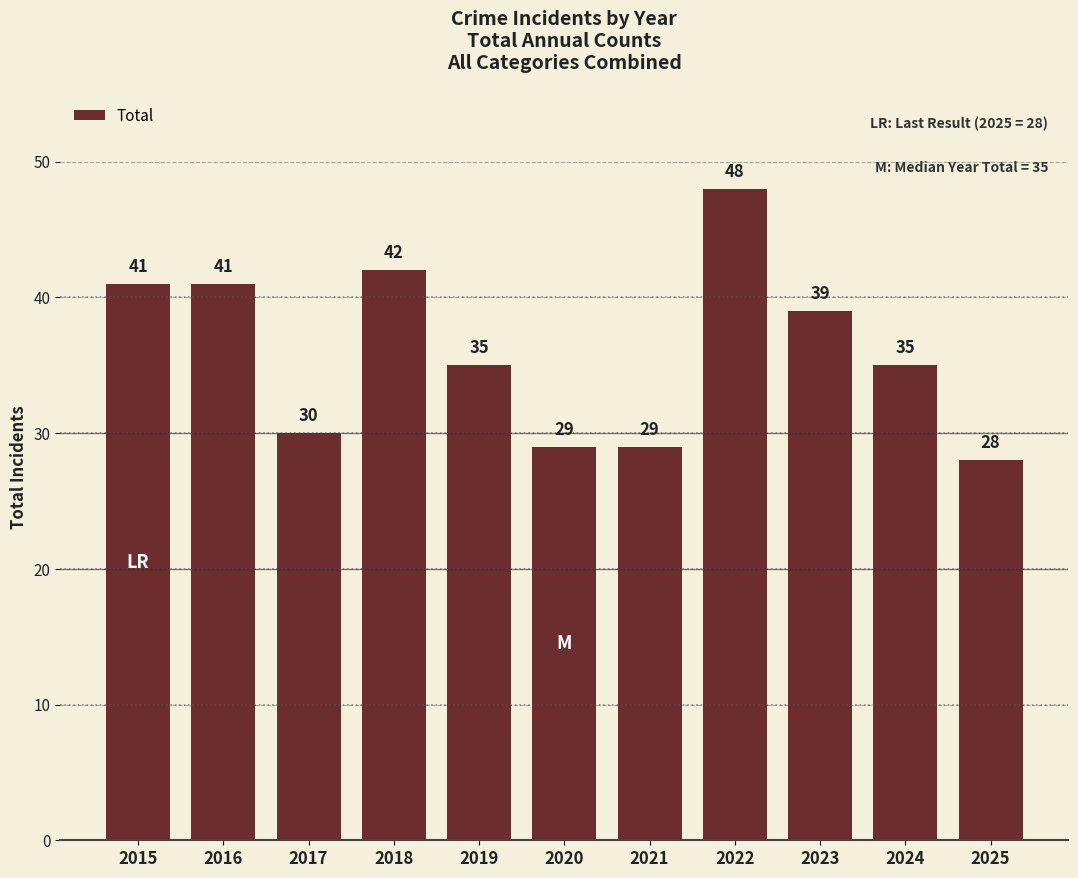

What is the difference between the values at 2016 and 2022?

7